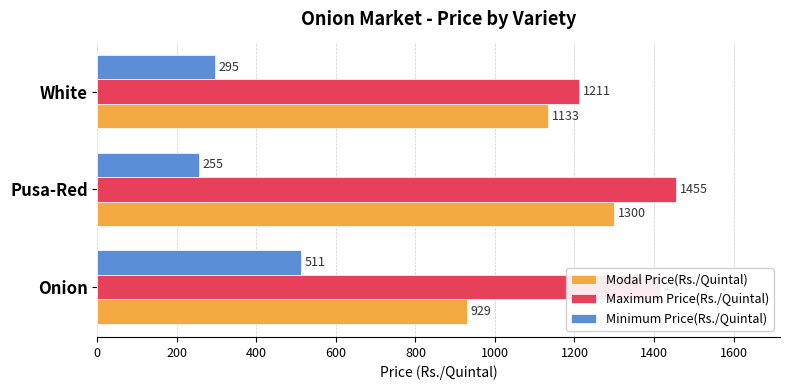

Which series has the largest total across all categories?

Maximum Price(Rs./Quintal)